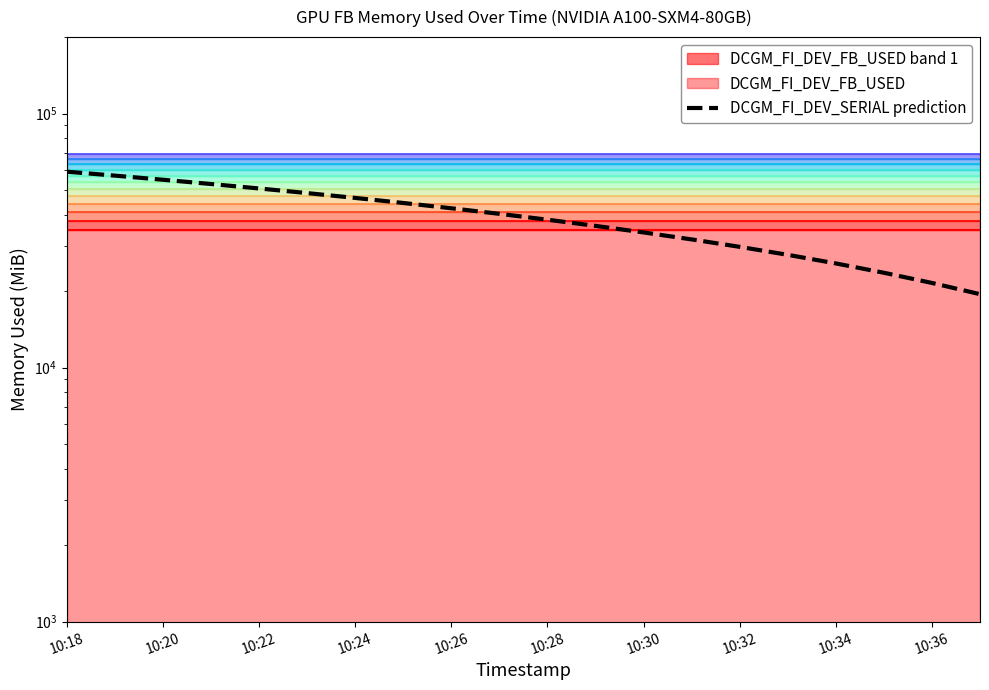

The chart shows a value of 21542.2 at 10:36. True or false?

True